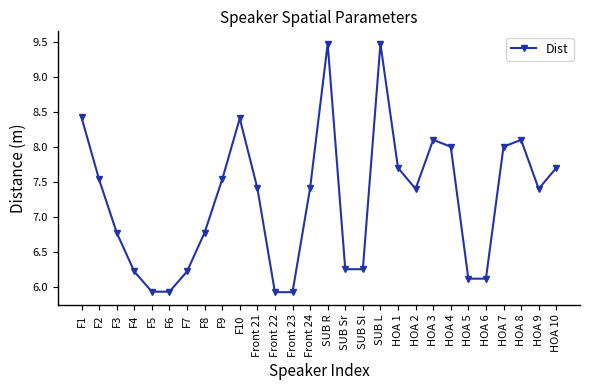

How many categories are shown in the chart?

28